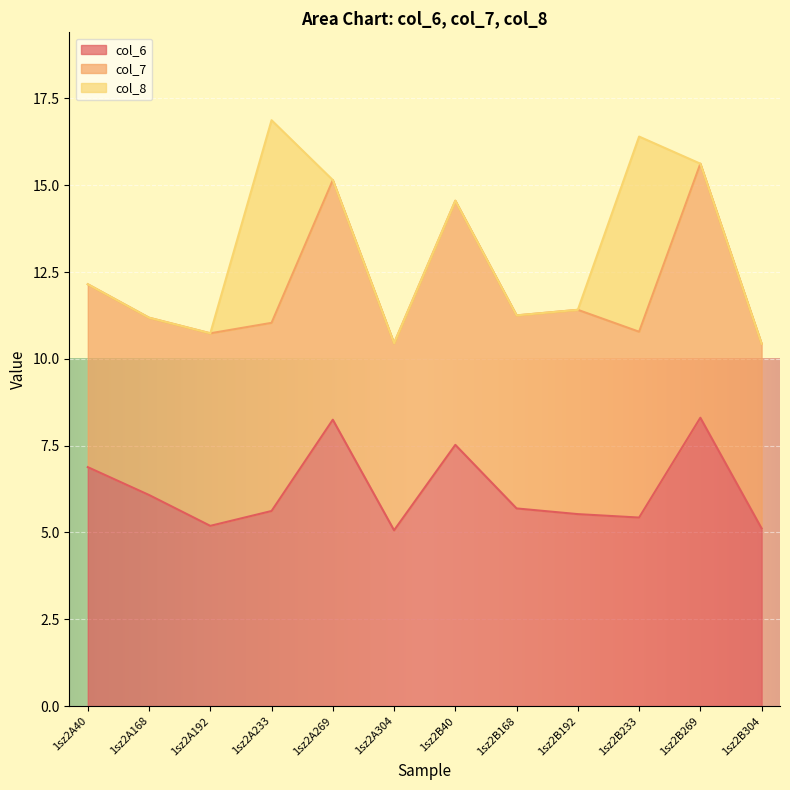

Which series ends up on top after the final intersection of col_7 and col_8?

col_7